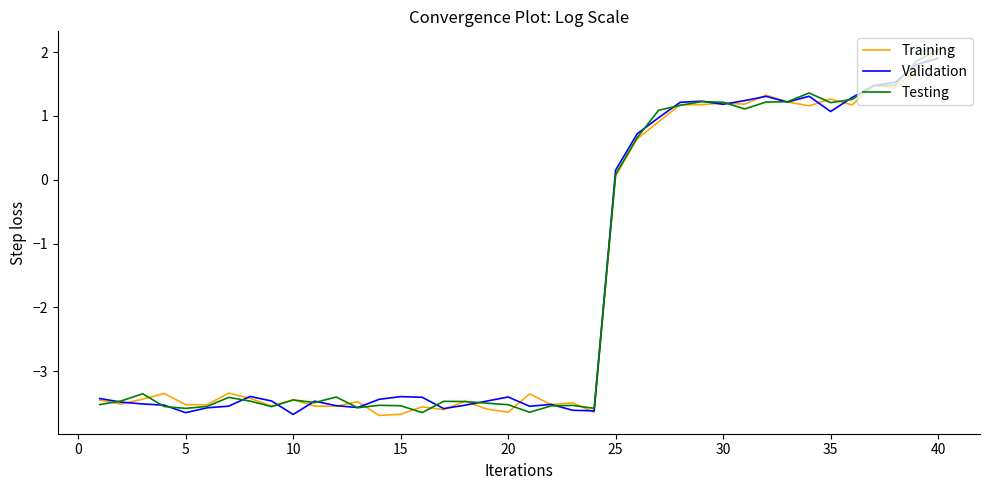

In Testing, how many points are lower than both neighbors (excluding endpoints)?

9